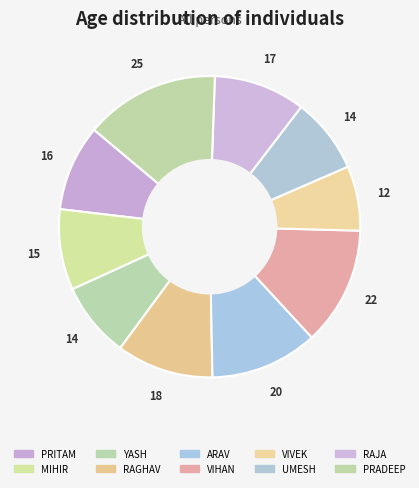

Count the number of slices in the pie.

10